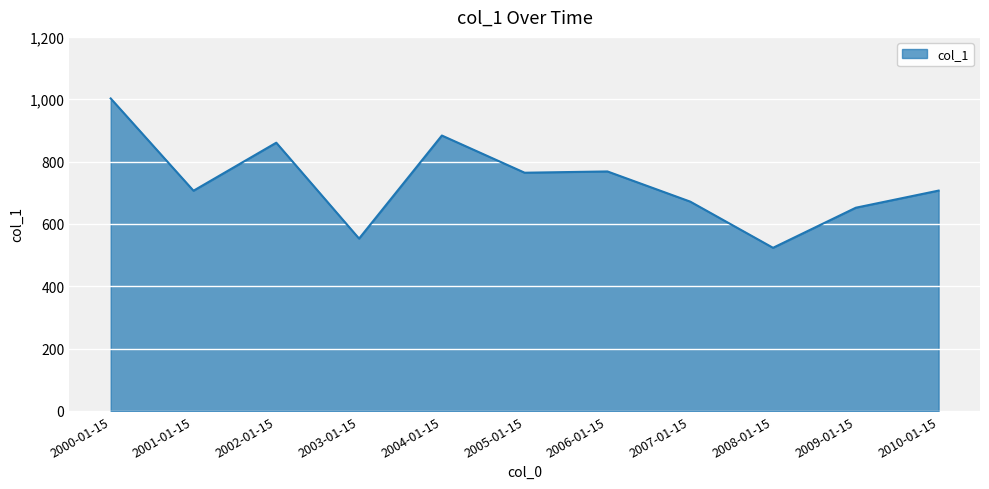

What value does the data have at 2001-01-15?

706.5